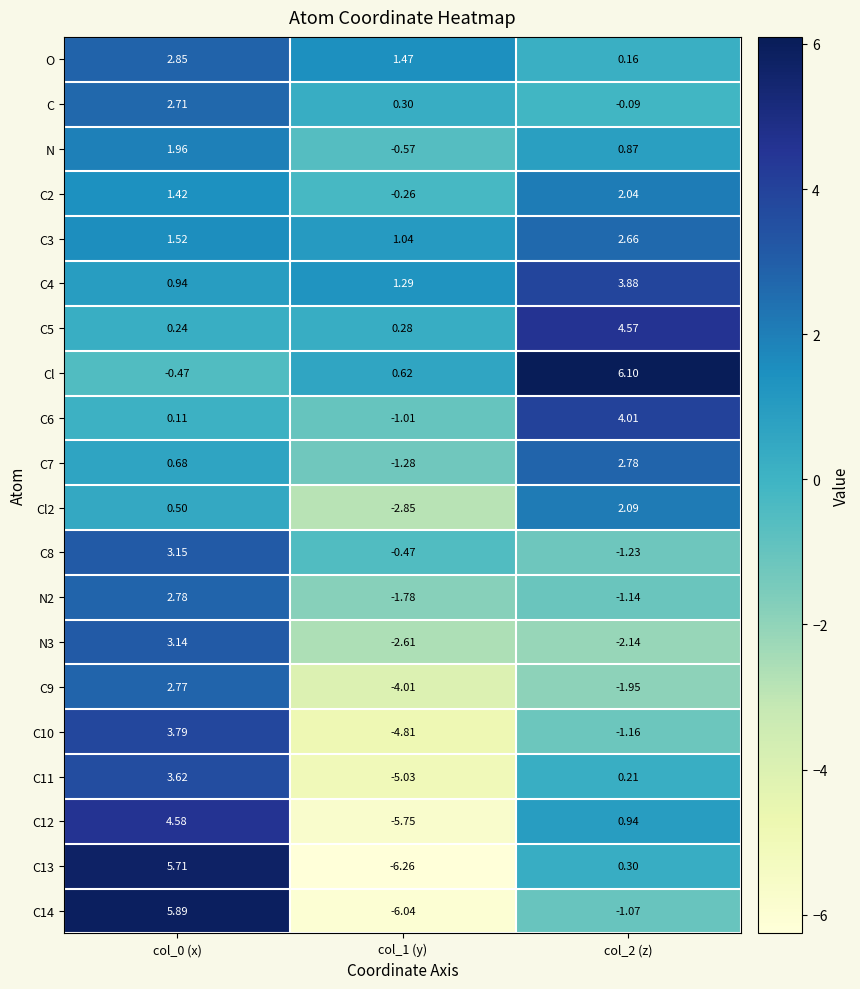

Is the value of C9 at col_0 (x) greater than the value of C11 at col_2 (z)?

Yes